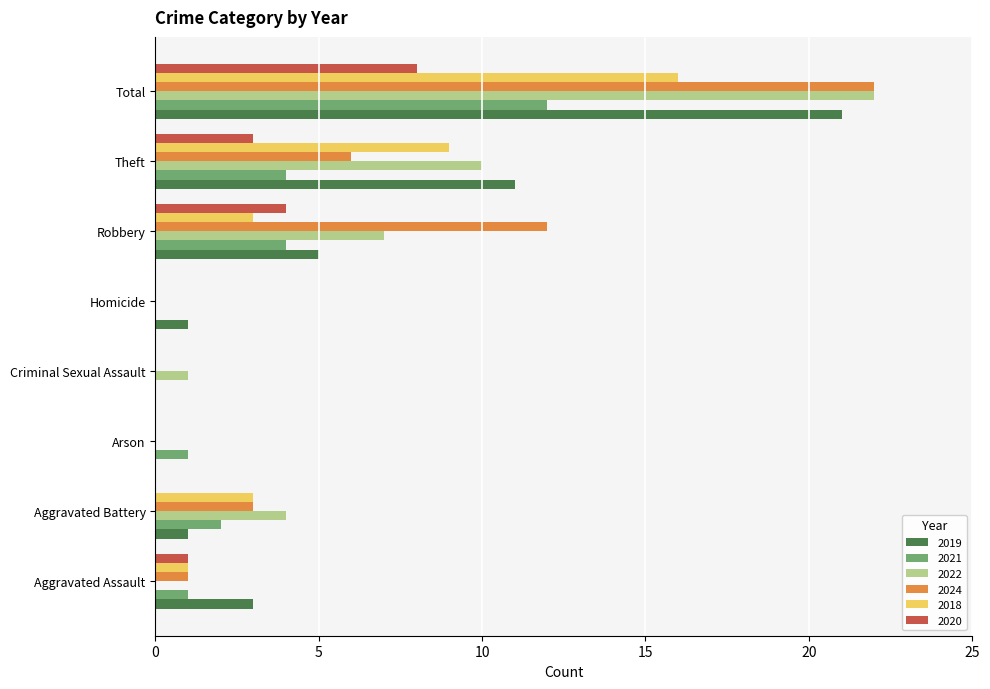

What is the highest value of the 2021 series?

12